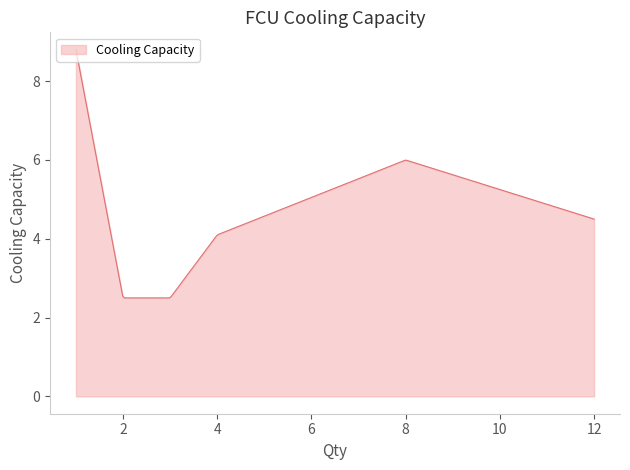

Does the chart display data point markers on the line(s)?

No